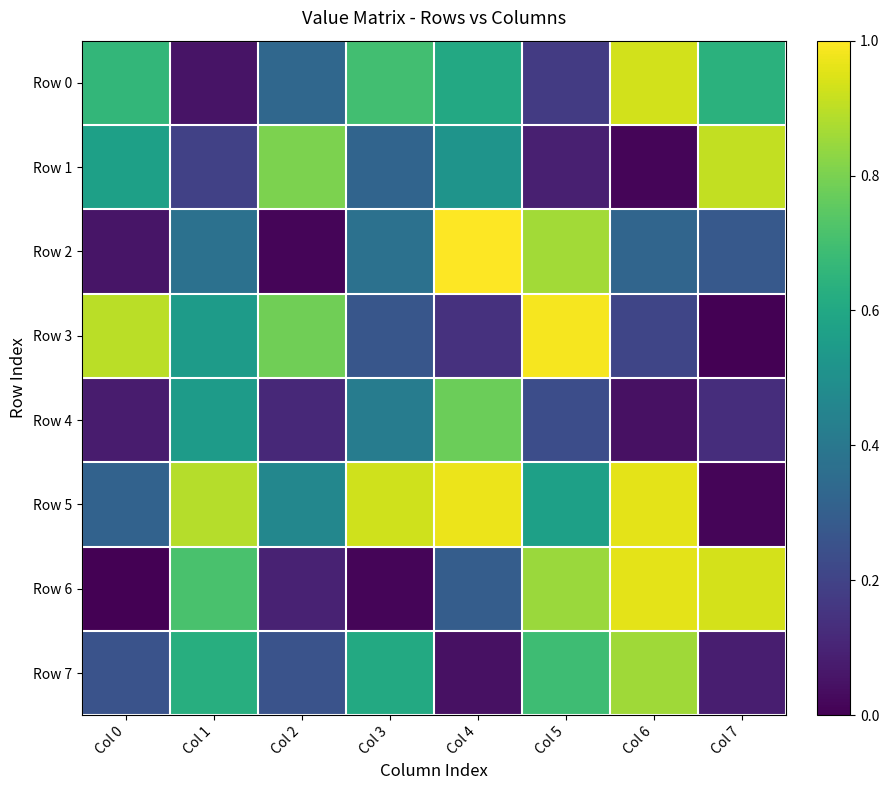

Between Col 6 and Col 3, which is larger?

Col 6